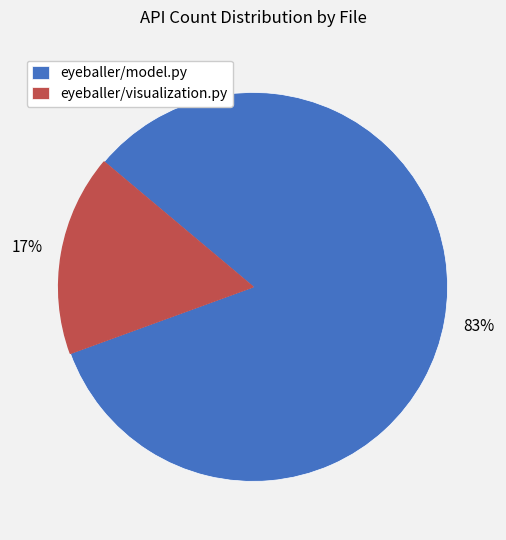

Which slice is the smallest?

eyeballer/visualization.py